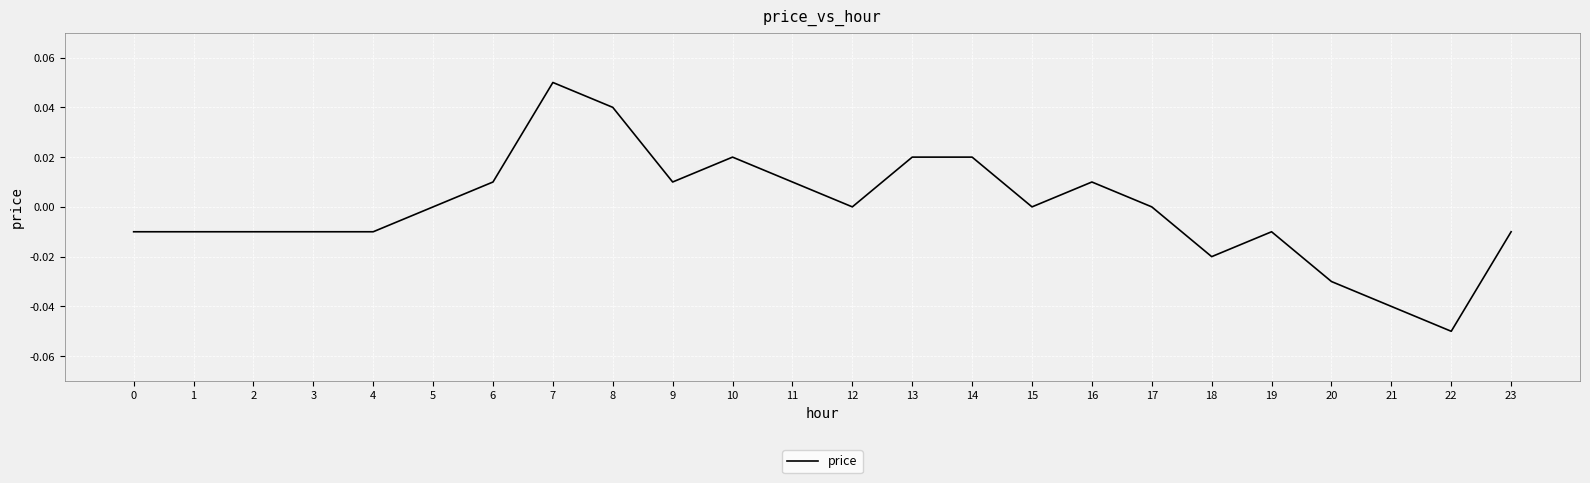

True or false: the data shows 0.0 at 16.

True